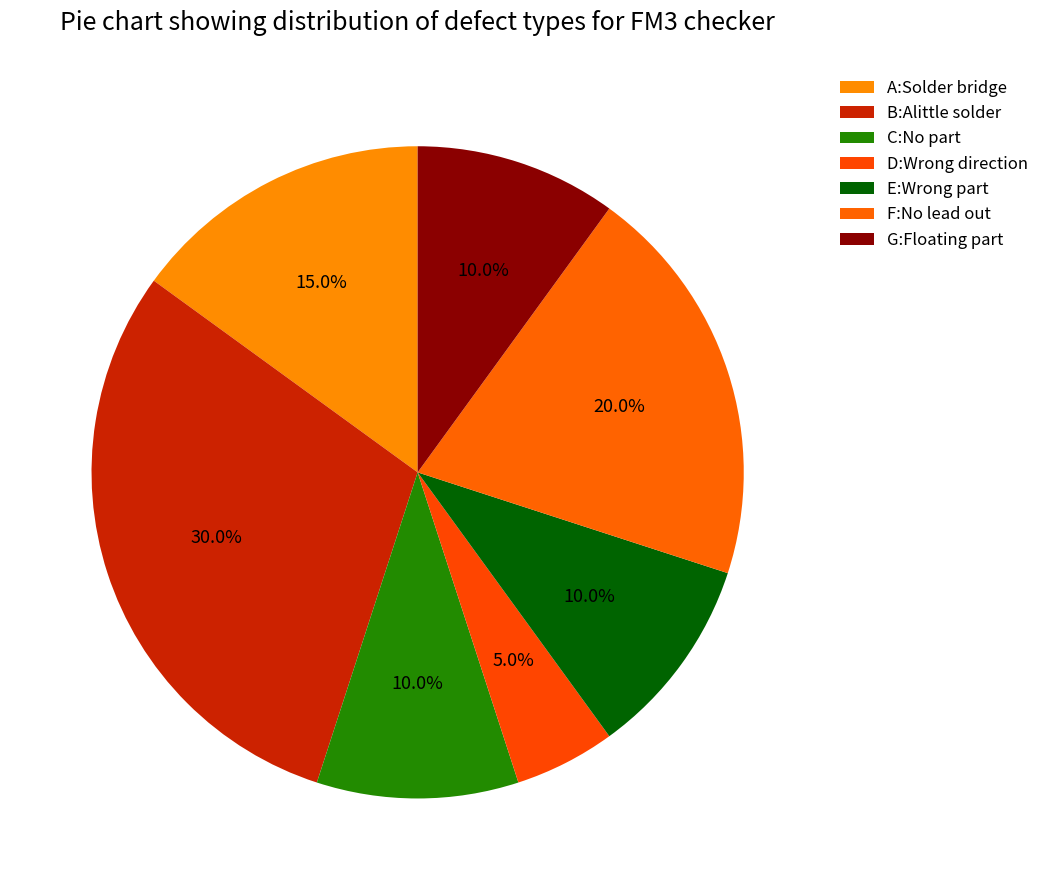

How many slices are in this pie chart?

7